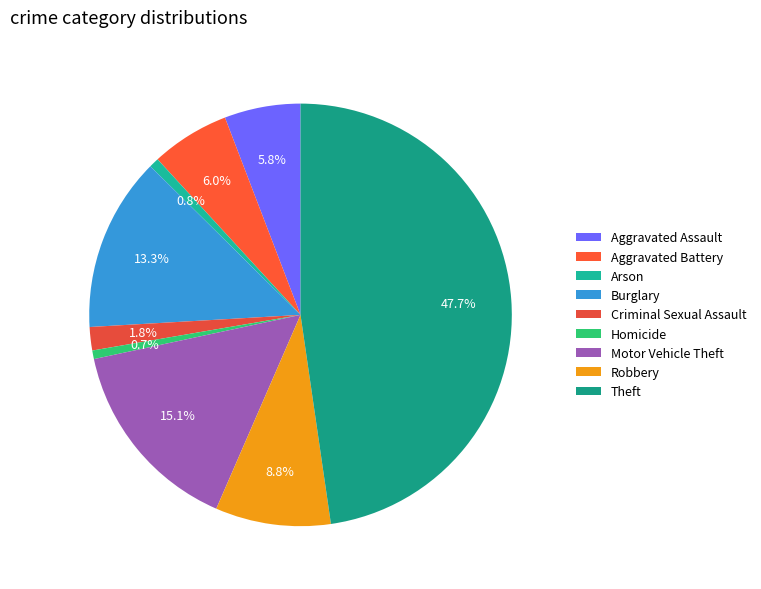

What portion of the pie excludes Robbery?

91.2%